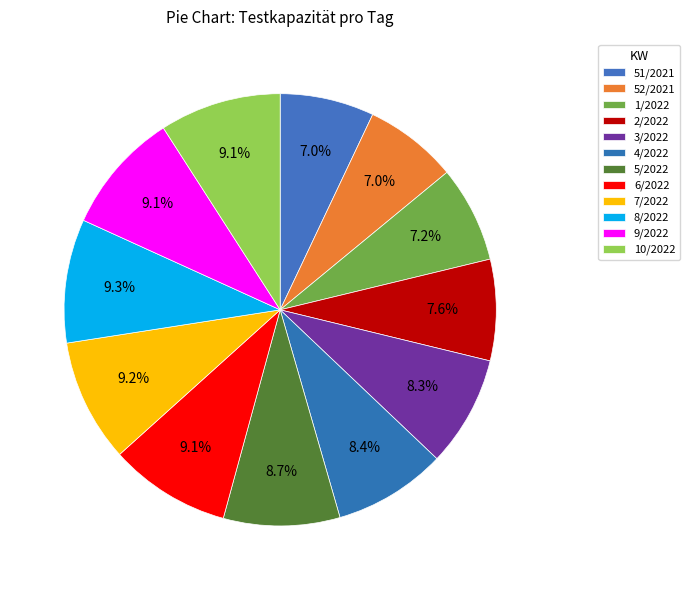

How many segments does this pie chart have?

12